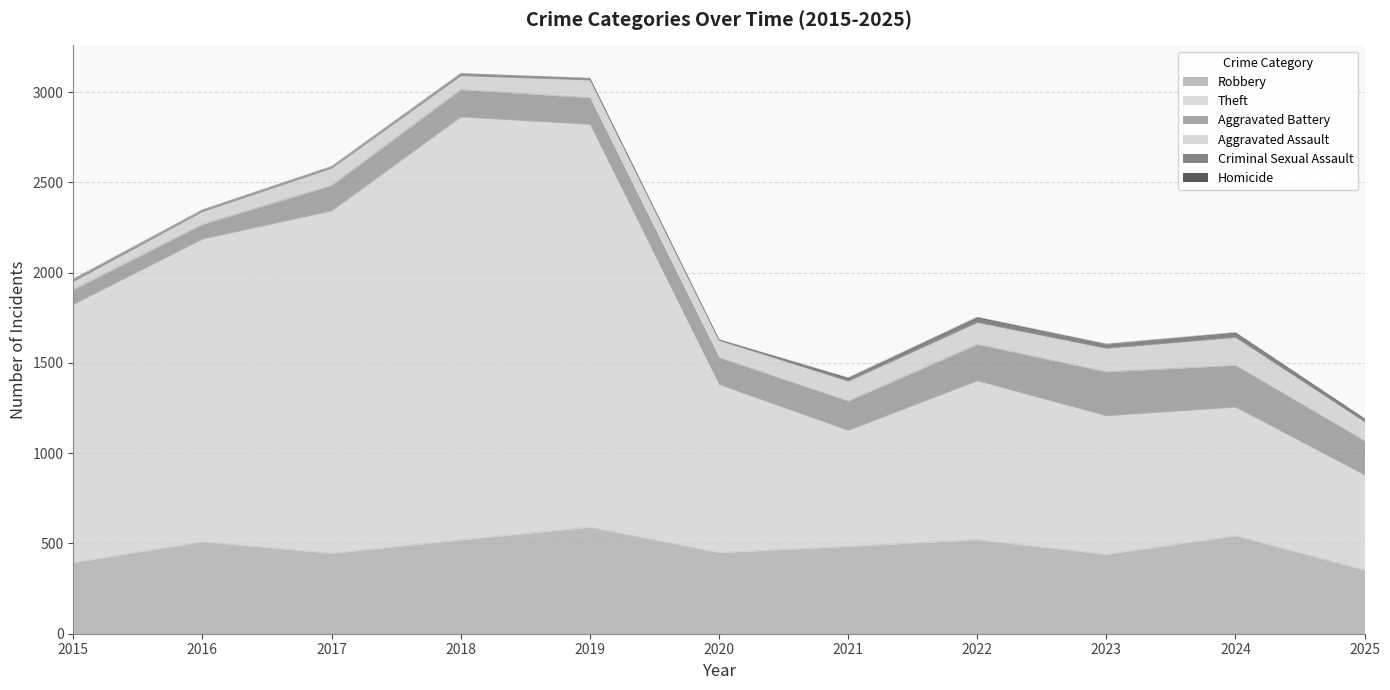

Does the chart display data point markers on the line(s)?

No